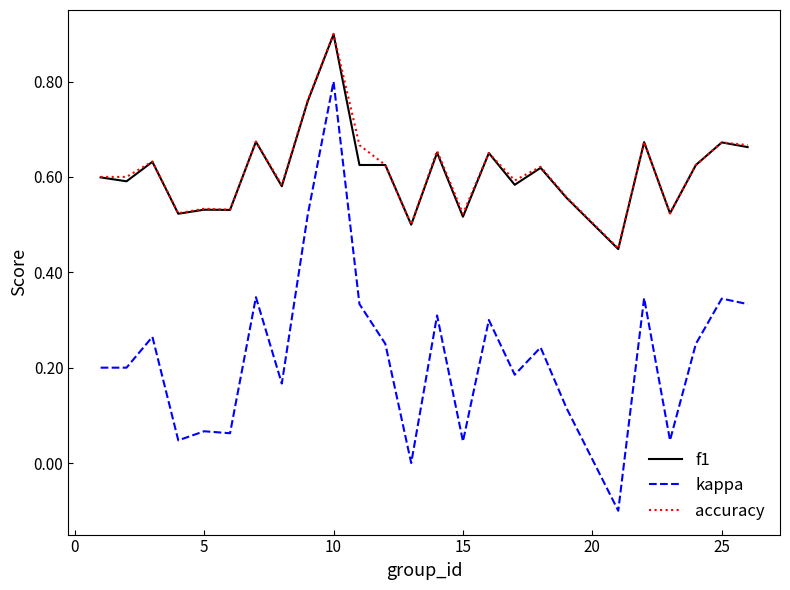

Is this an area chart (filled region under the line)?

No